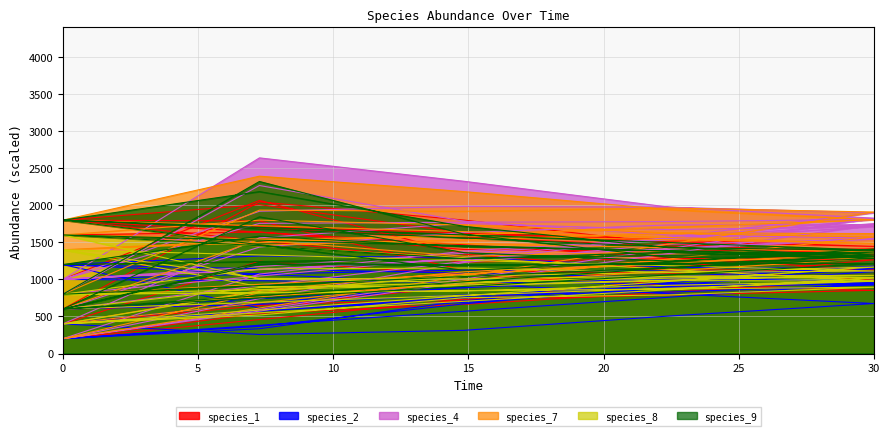

What are all the series names shown in the legend?

species_1, species_2, species_4, species_7, species_8, species_9